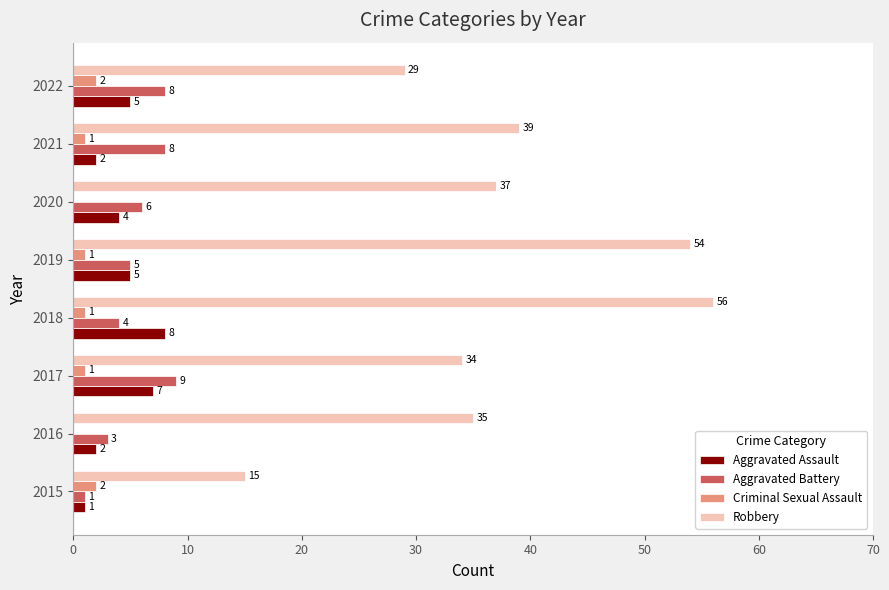

Which series changed the most between 2017 and 2022?

Robbery